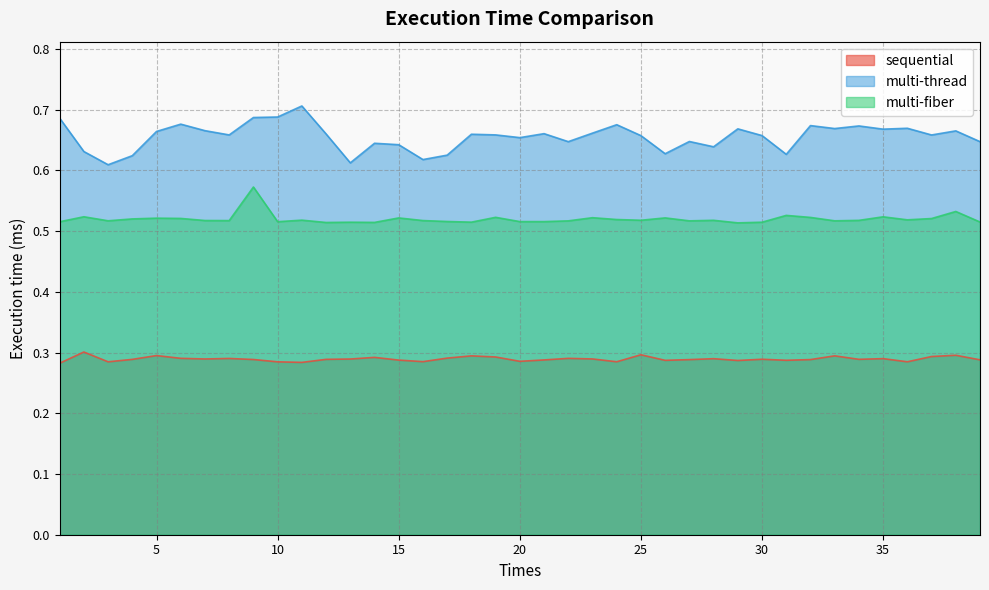

How many lines are shown in the chart?

3